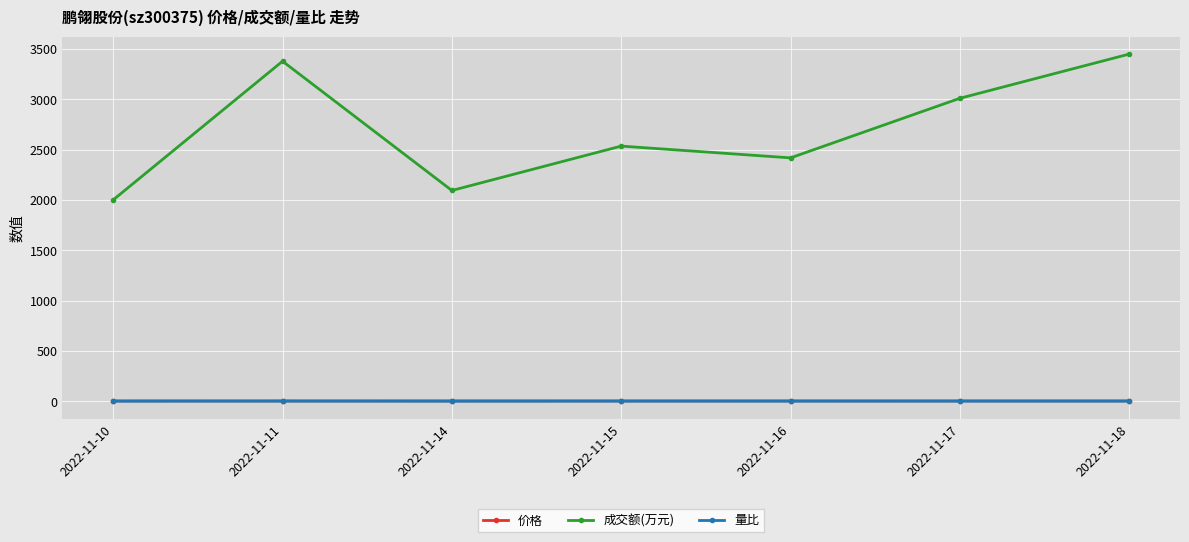

True or false: 价格 and 成交额(万元) intersect in this chart.

False